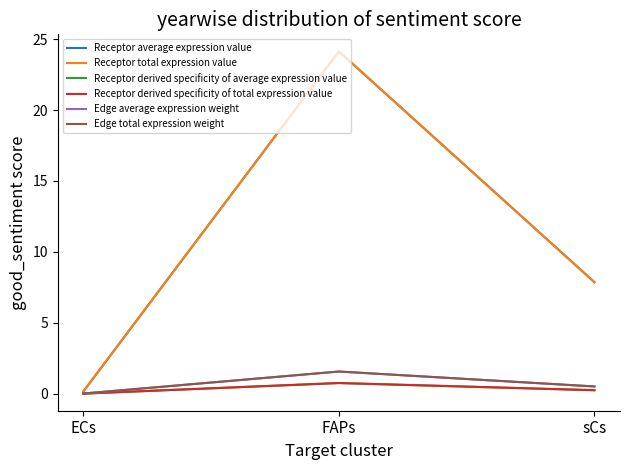

Which series has the largest total across all categories?

Receptor average expression value